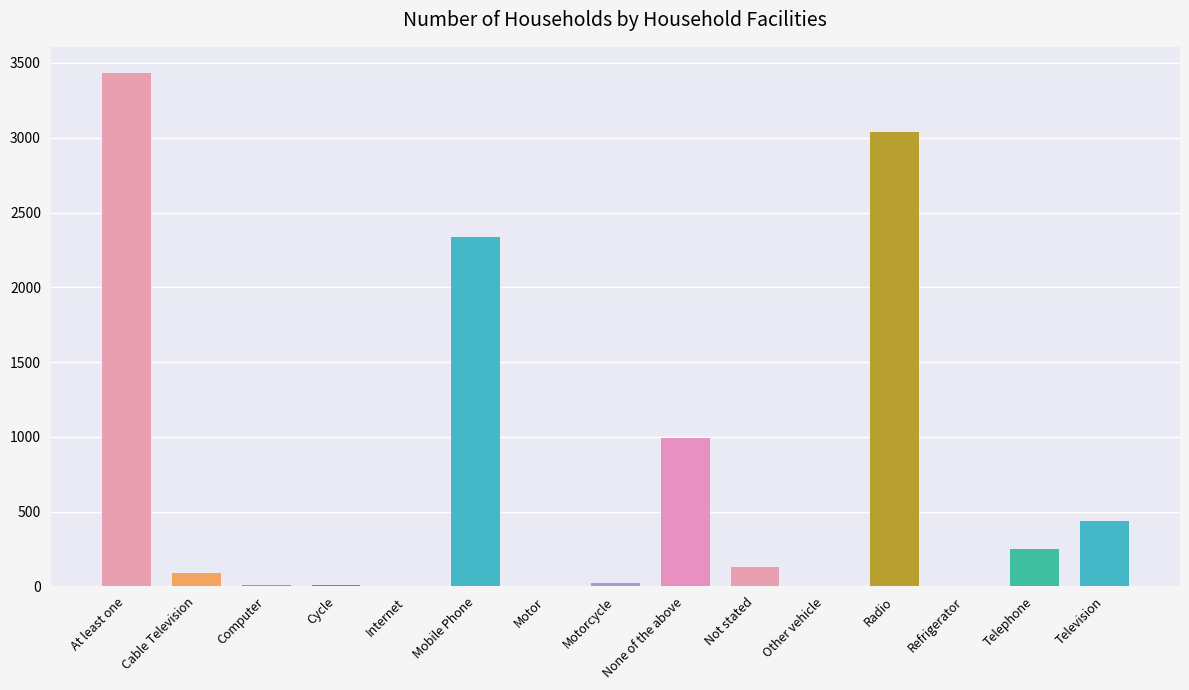

Where is the data nearest to the value 1718?

Mobile Phone